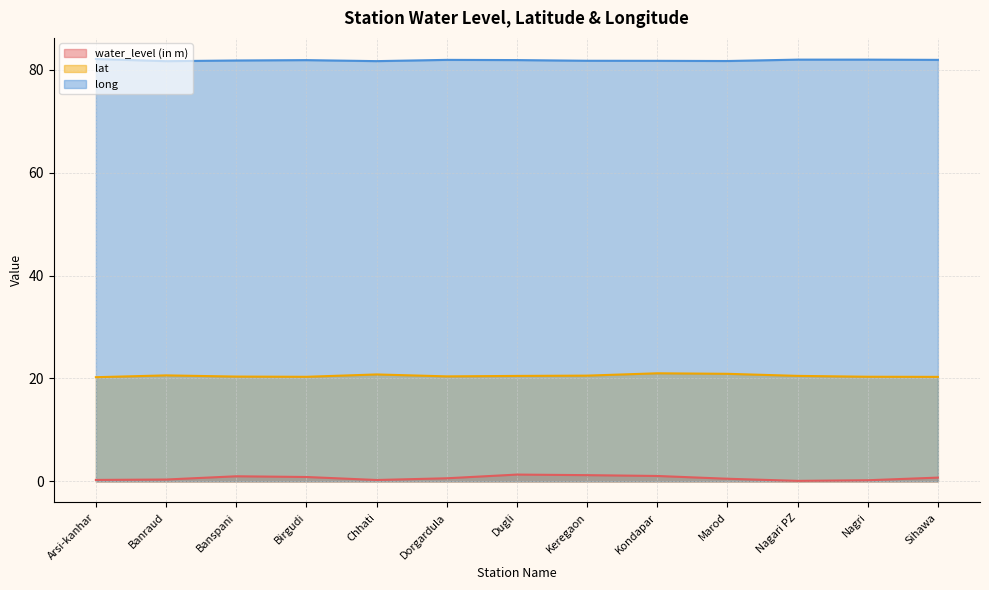

Read the long value at Sihawa.

81.9